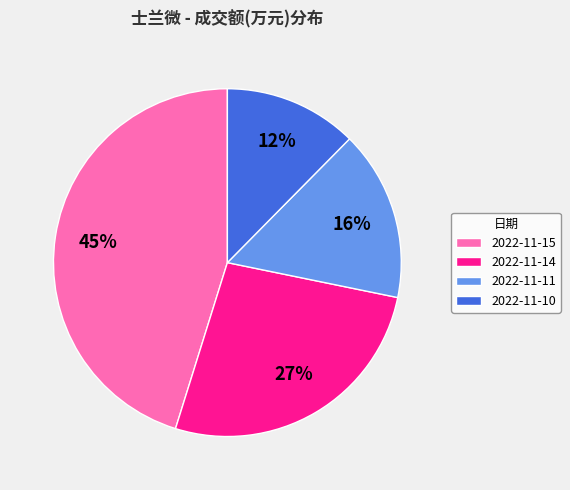

Combined, do 2022-11-15 and 2022-11-11 account for over 50%?

Yes